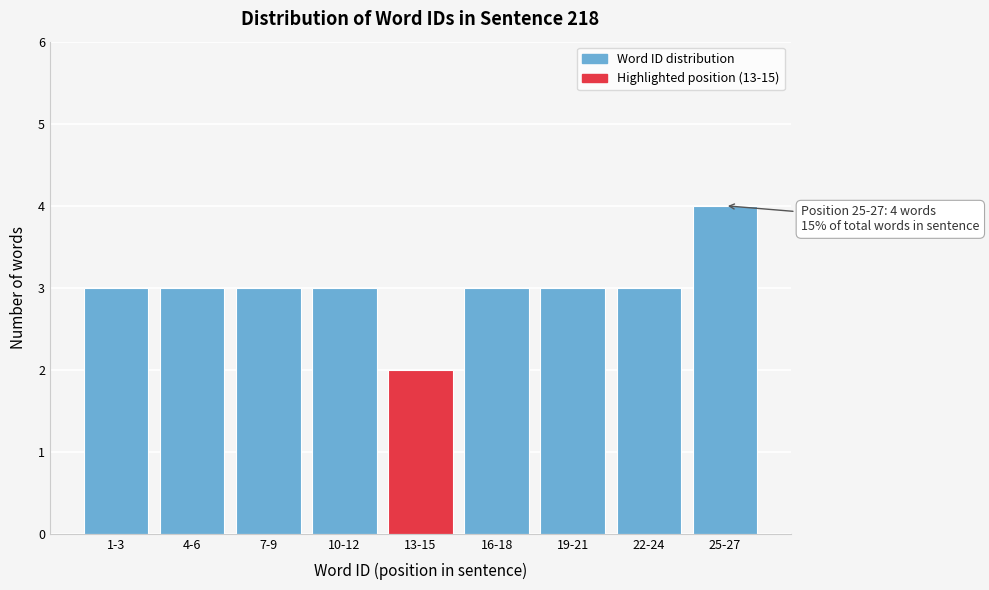

Reading right to left, extract all data points from this chart.

25-27=4	22-24=3	19-21=3	16-18=3	13-15=2	10-12=3	7-9=3	4-6=3	1-3=3